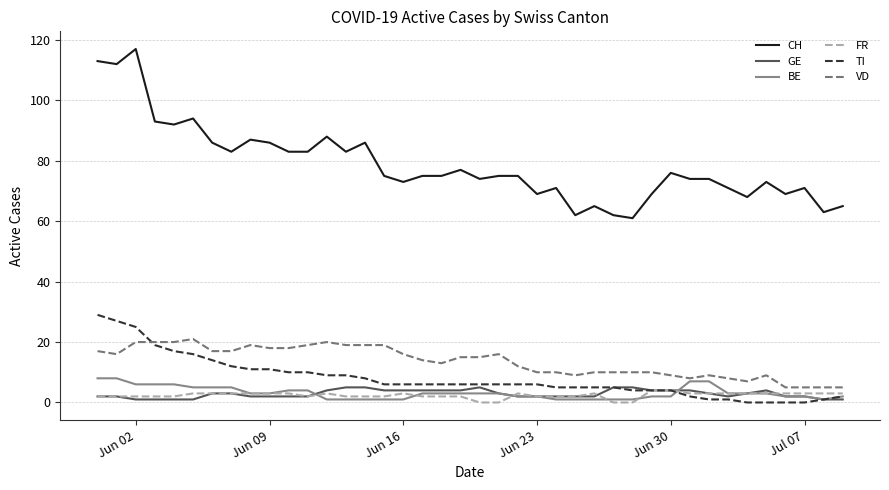

Which series has the largest range (max minus min)?

CH